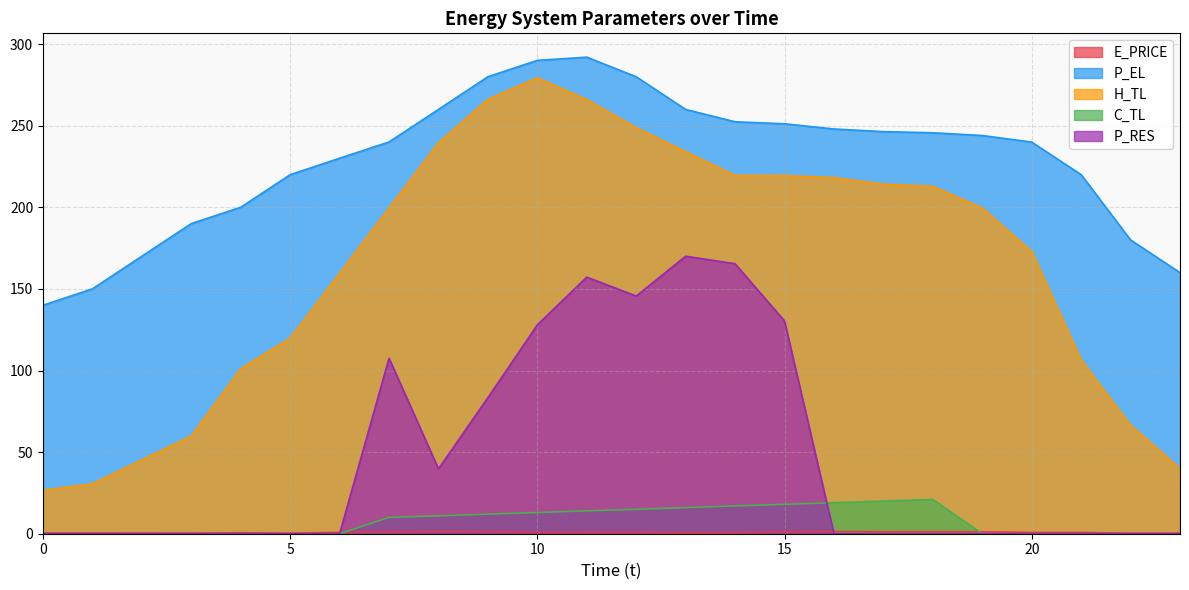

Between 1 and 14, which series saw the biggest shift?

H_TL